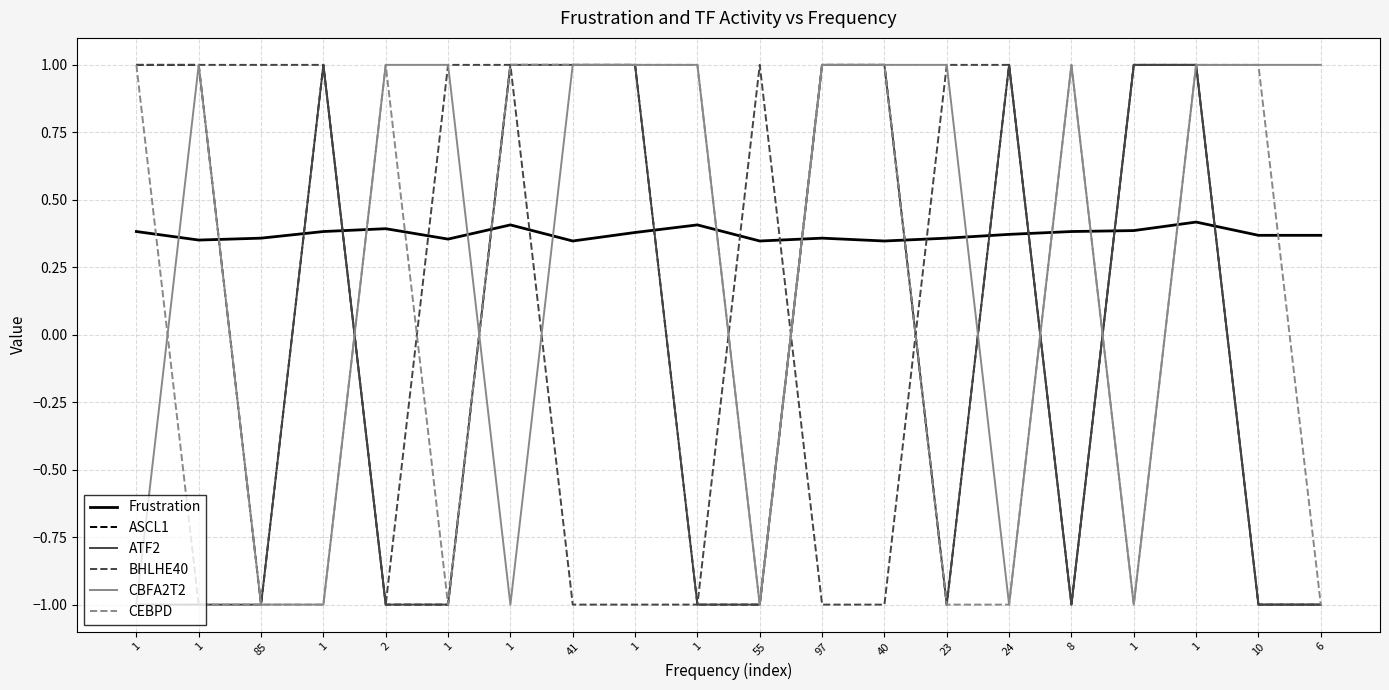

How many positive values does the BHLHE40 series have?

11